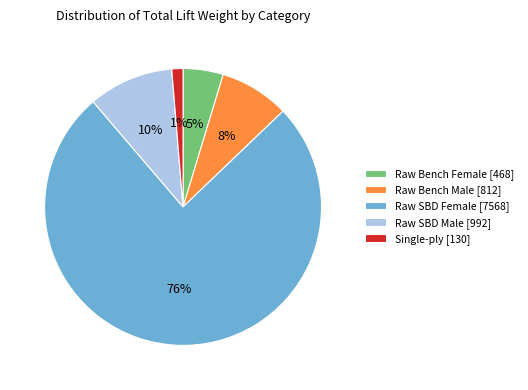

To the nearest percent, what portion does Raw SBD Female [7568] represent?

76%